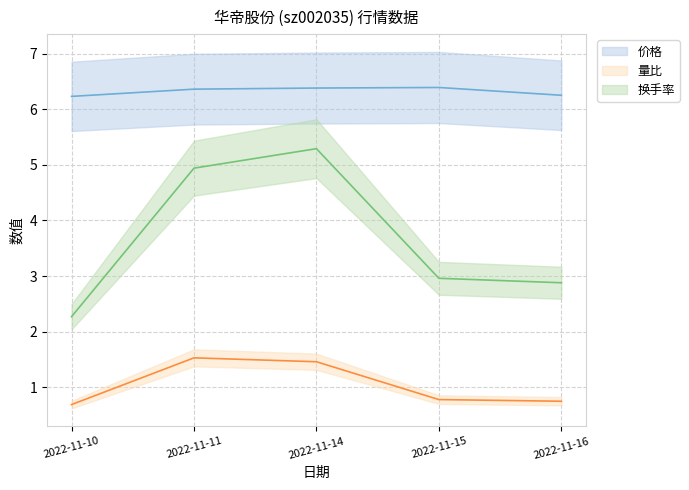

Is the value of 价格 at 2022-11-15 greater than the value of 量比 at 2022-11-16?

Yes